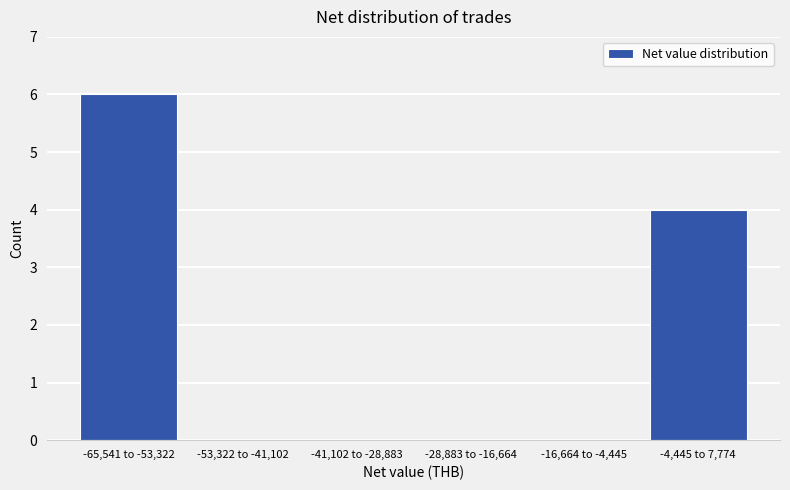

Which label corresponds to the largest value in the chart?

-65,541 to -53,322